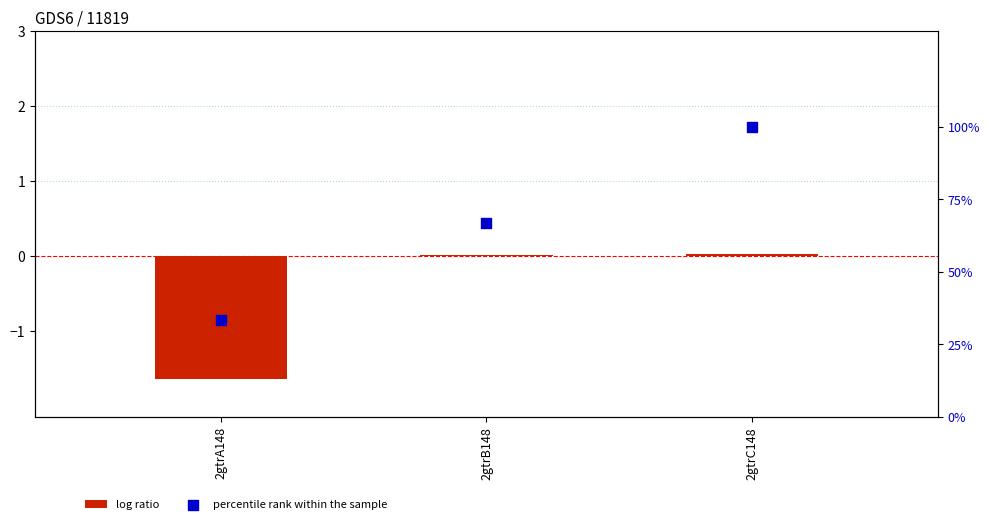

At which category is the sum across all series the highest?

2gtrC148